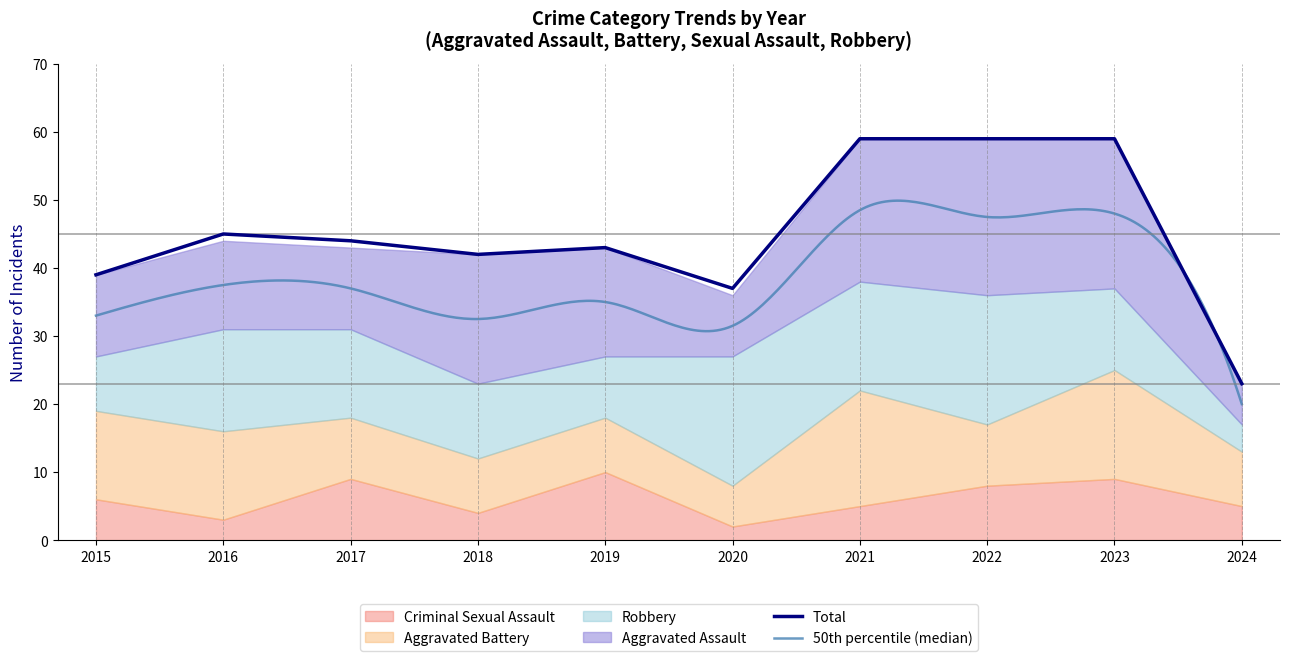

How many Criminal Sexual Assault values are between 4 and 9?

7